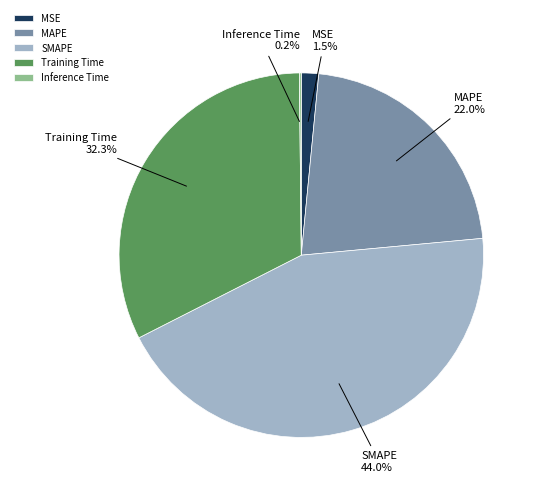

What percentage is NOT represented by MAPE?

78.0%